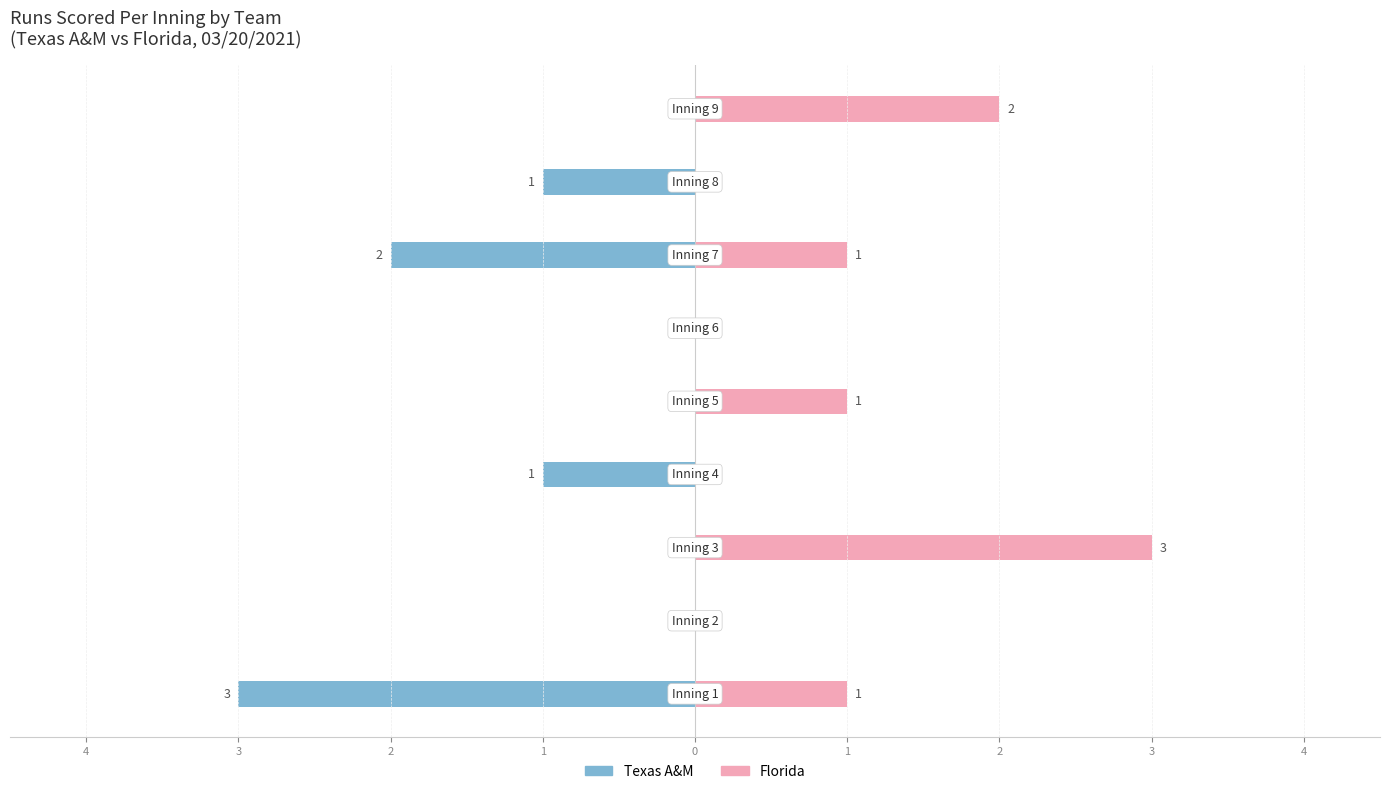

Rank the series by their average value, from lowest to highest.

Texas A&M, Florida